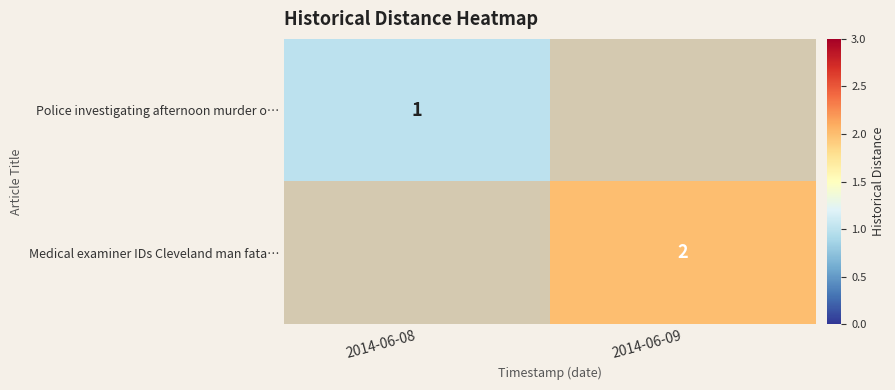

The value of Police investigating afternoon murder o… at 2014-06-08 is 0. True or false?

False